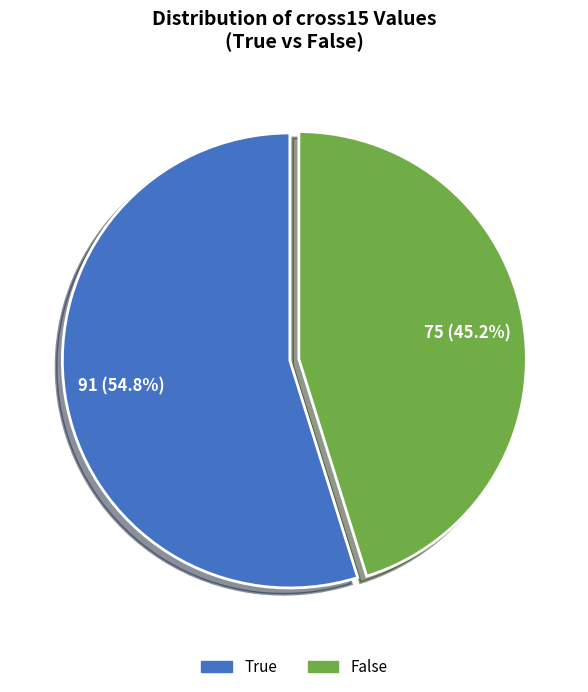

Count the number of slices in the pie.

2